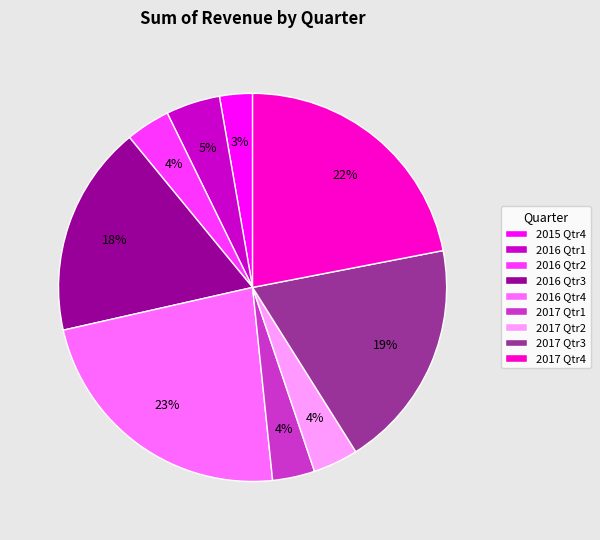

What is the smallest slice in the pie chart?

2015 Qtr4